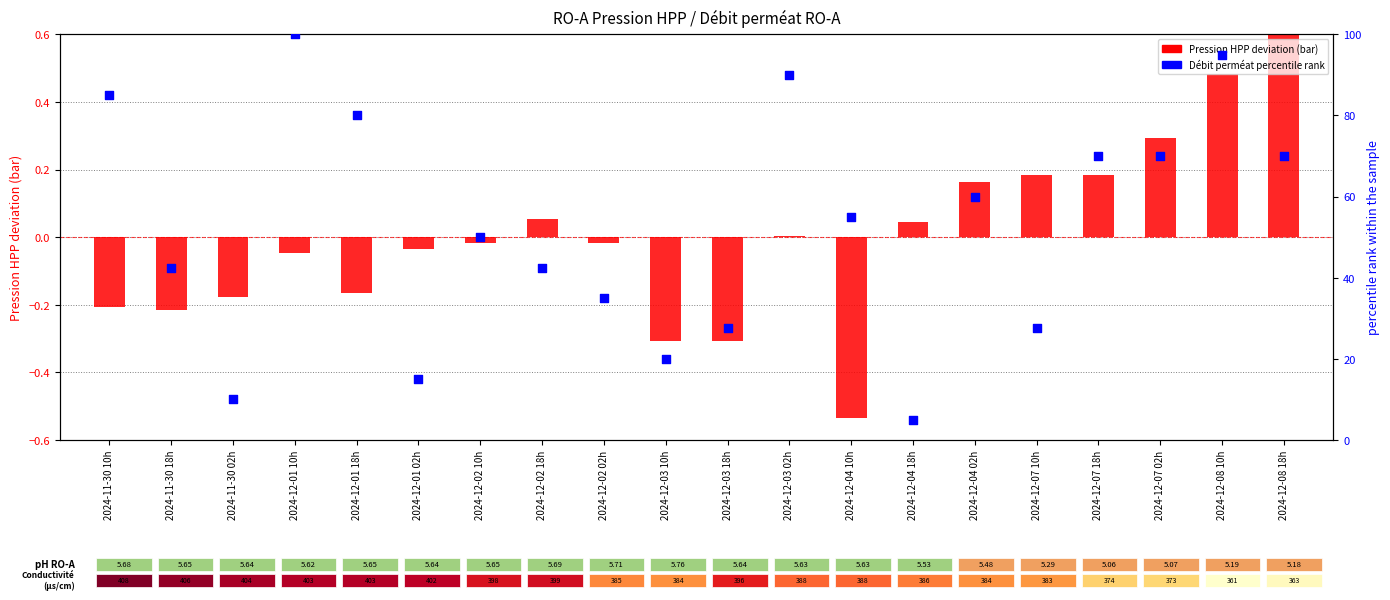

Which series has the largest Y range (max minus min)?

Débit perméat percentile rank